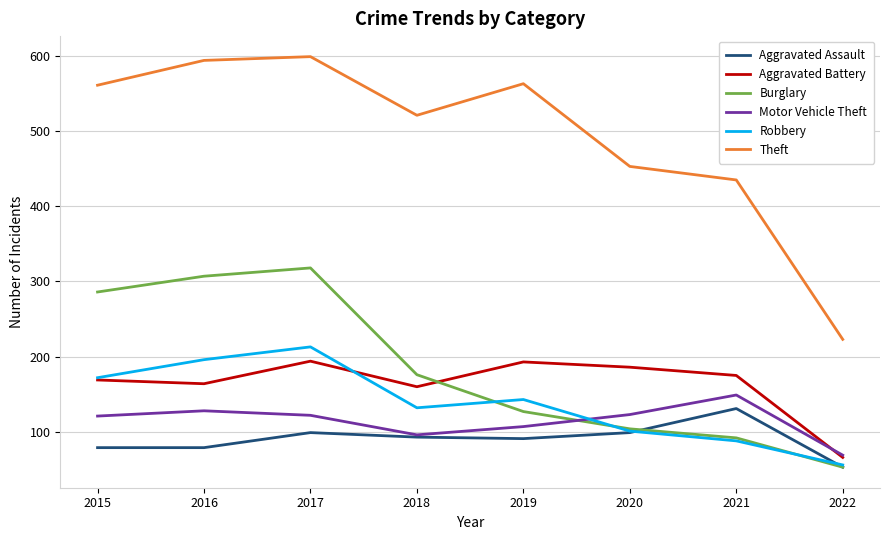

Rank the series by their maximum value, from highest to lowest.

Theft, Burglary, Robbery, Aggravated Battery, Motor Vehicle Theft, Aggravated Assault